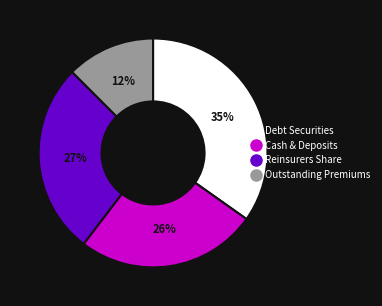

Is there a majority slice in this chart?

No